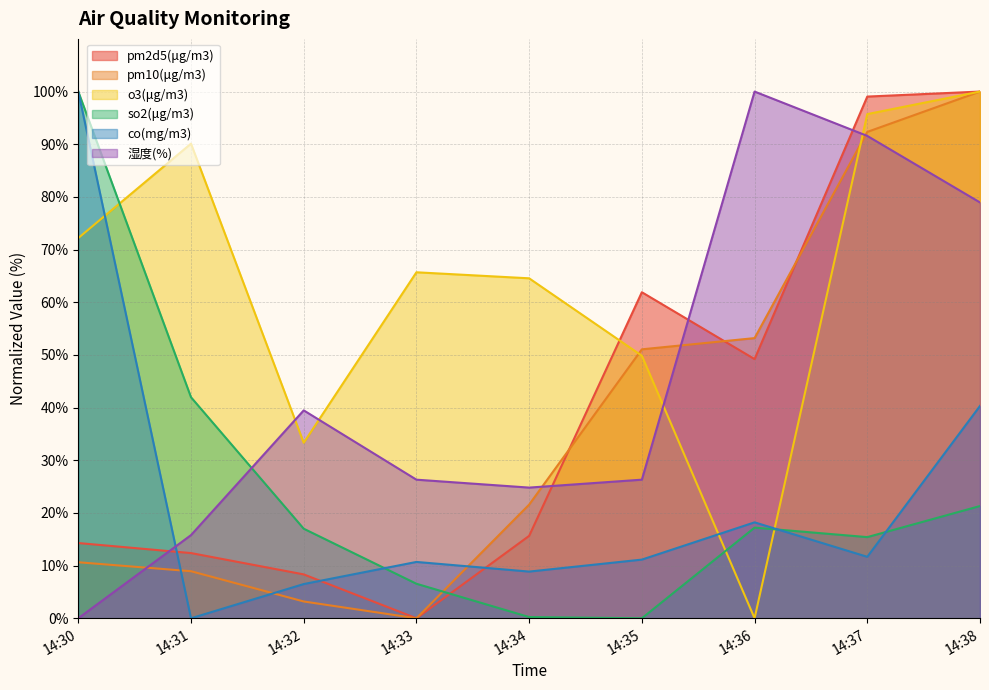

In pm2d5(μg/m3), how many points are lower than both neighbors (excluding endpoints)?

2